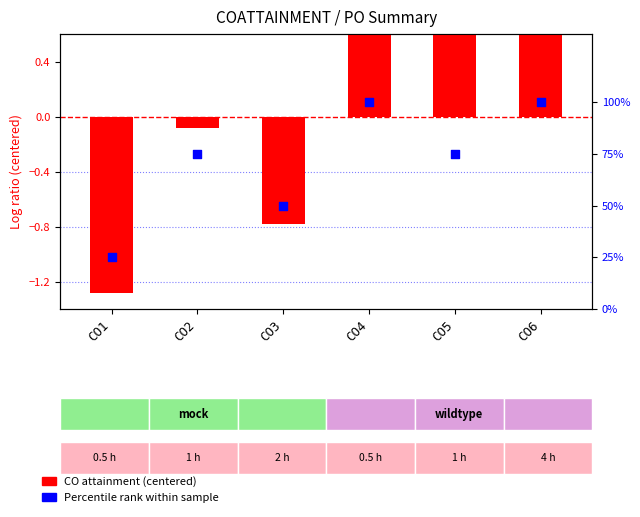

At how many categories does at least one series exceed 25?

5